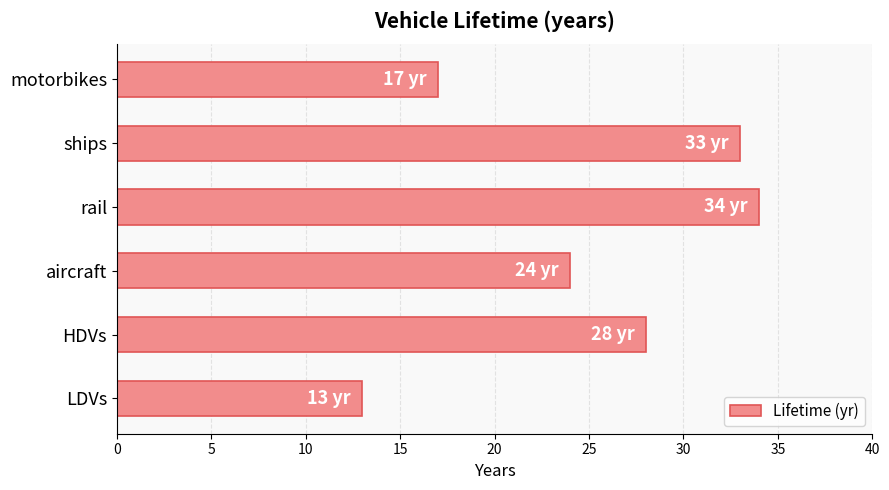

What value does the data have at aircraft?

24